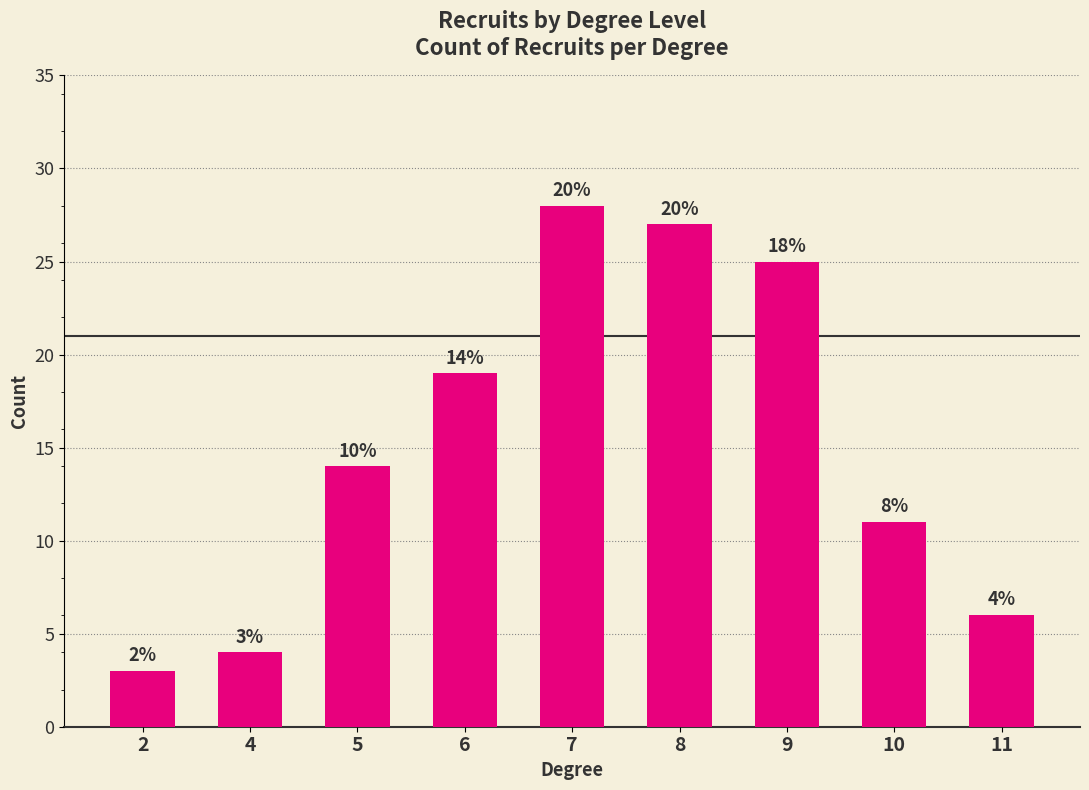

Are the bars horizontal?

No